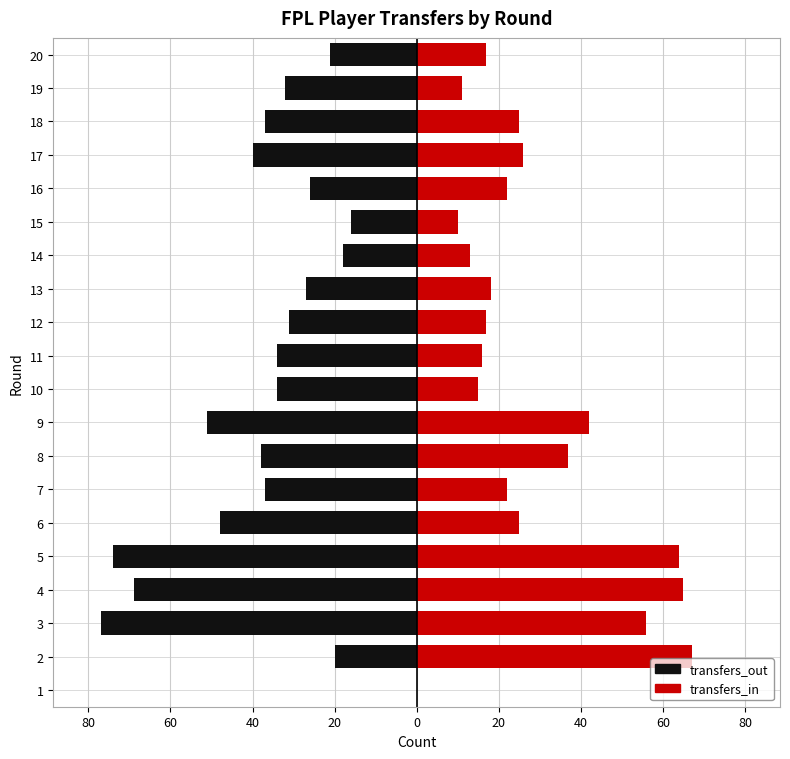

List the series in order of their peak value, highest first.

transfers_in, transfers_out